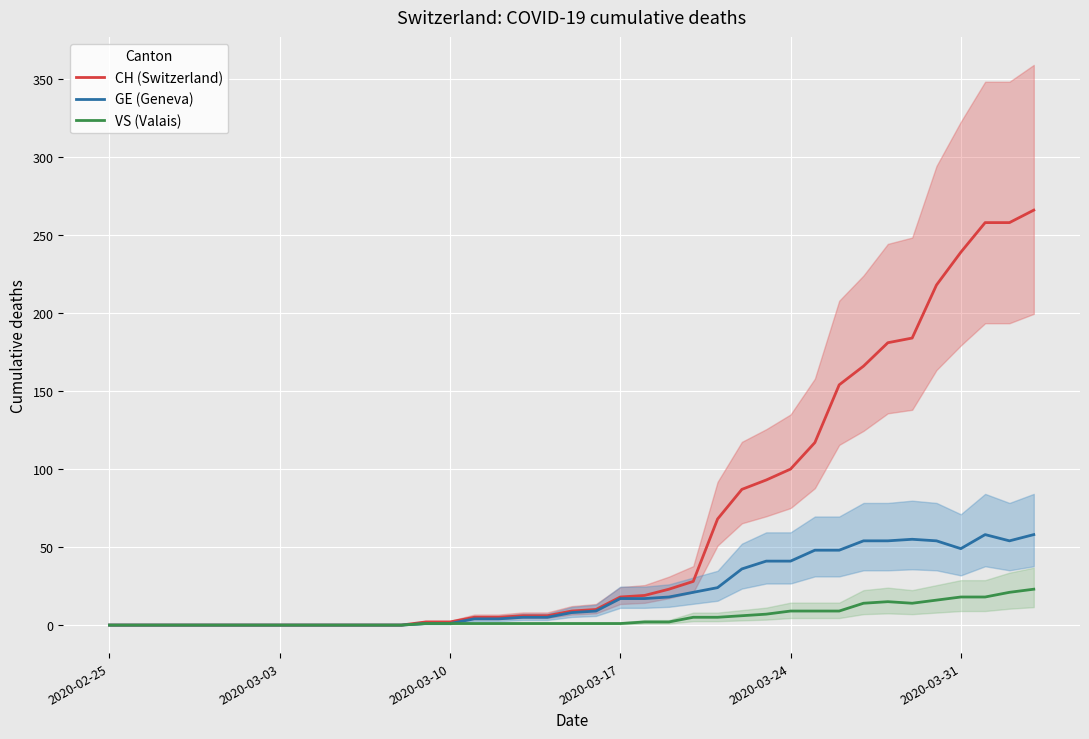

List the series in order of their overall mean, lowest first.

VS (Valais), GE (Geneva), CH (Switzerland)